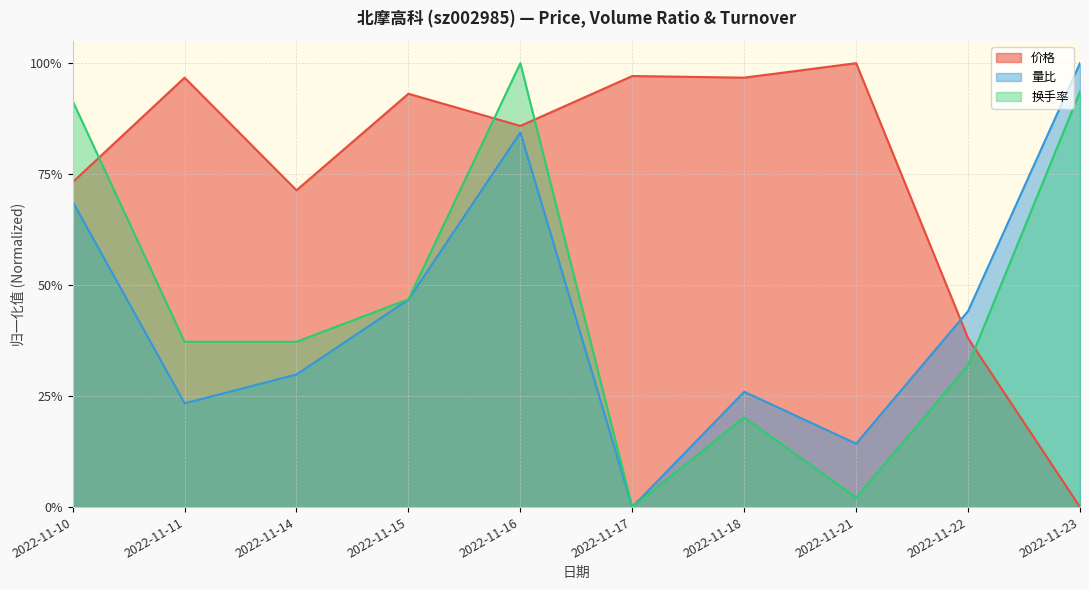

What is the value of the 量比 point at the 9th from the left?

0.4